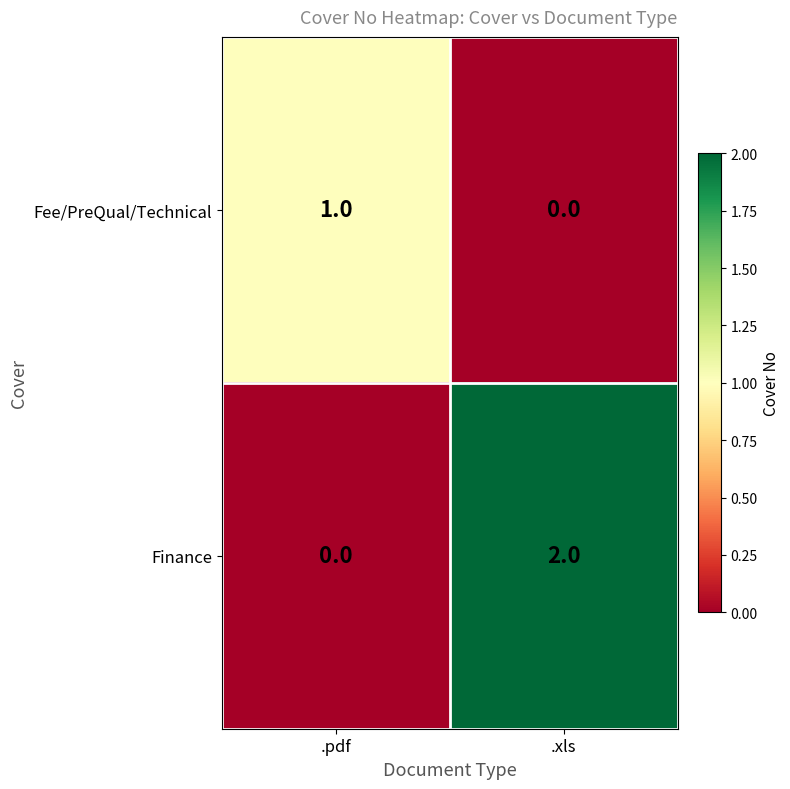

Reading left to right, list all the values displayed in this chart.

Fee/PreQual/Technical: .pdf=1	.xls=0
Finance: .pdf=0	.xls=2